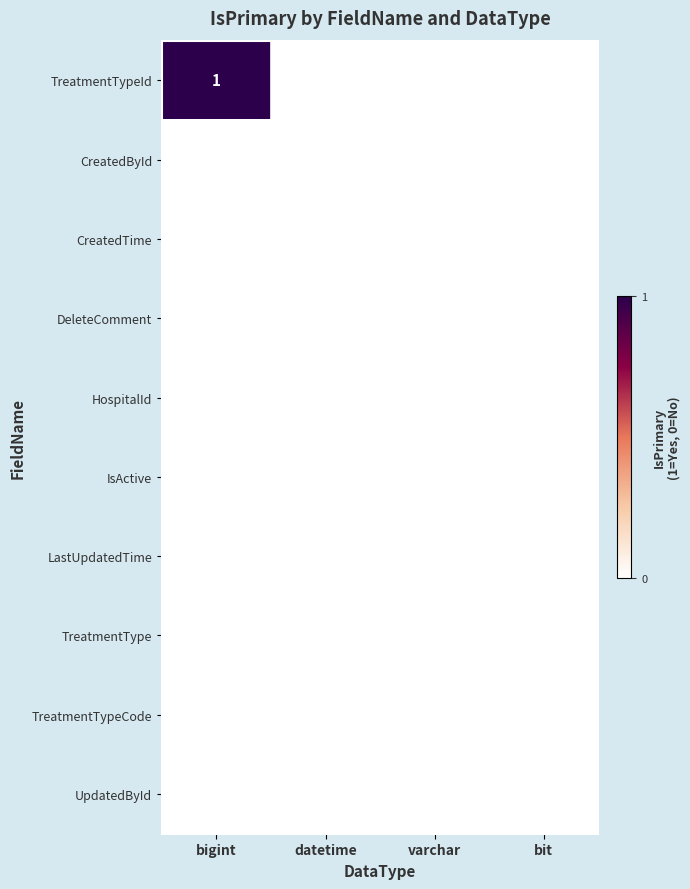

At which label does LastUpdatedTime reach its minimum?

bigint